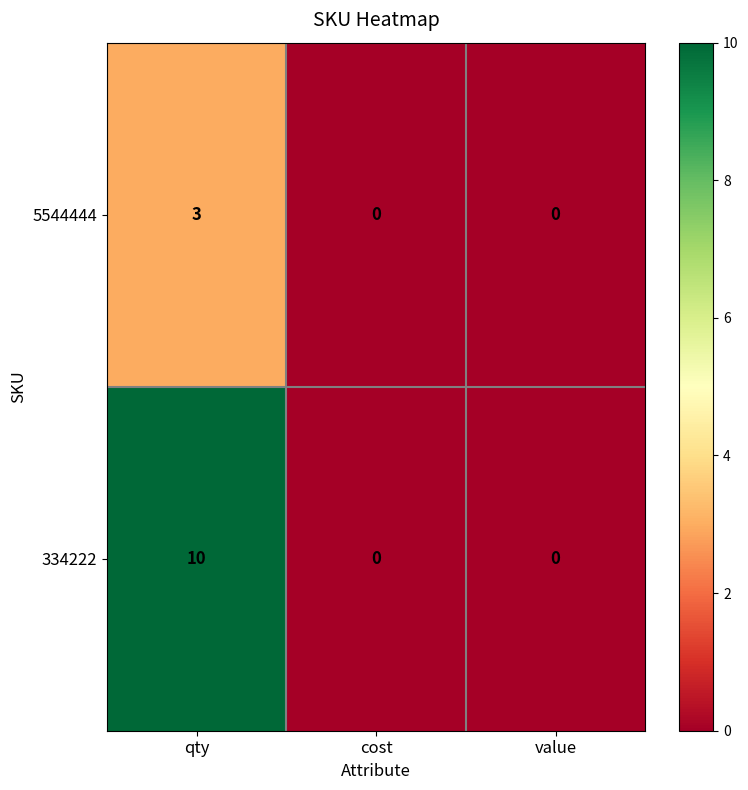

True or false: 5544444 has a value of 1 at qty.

False